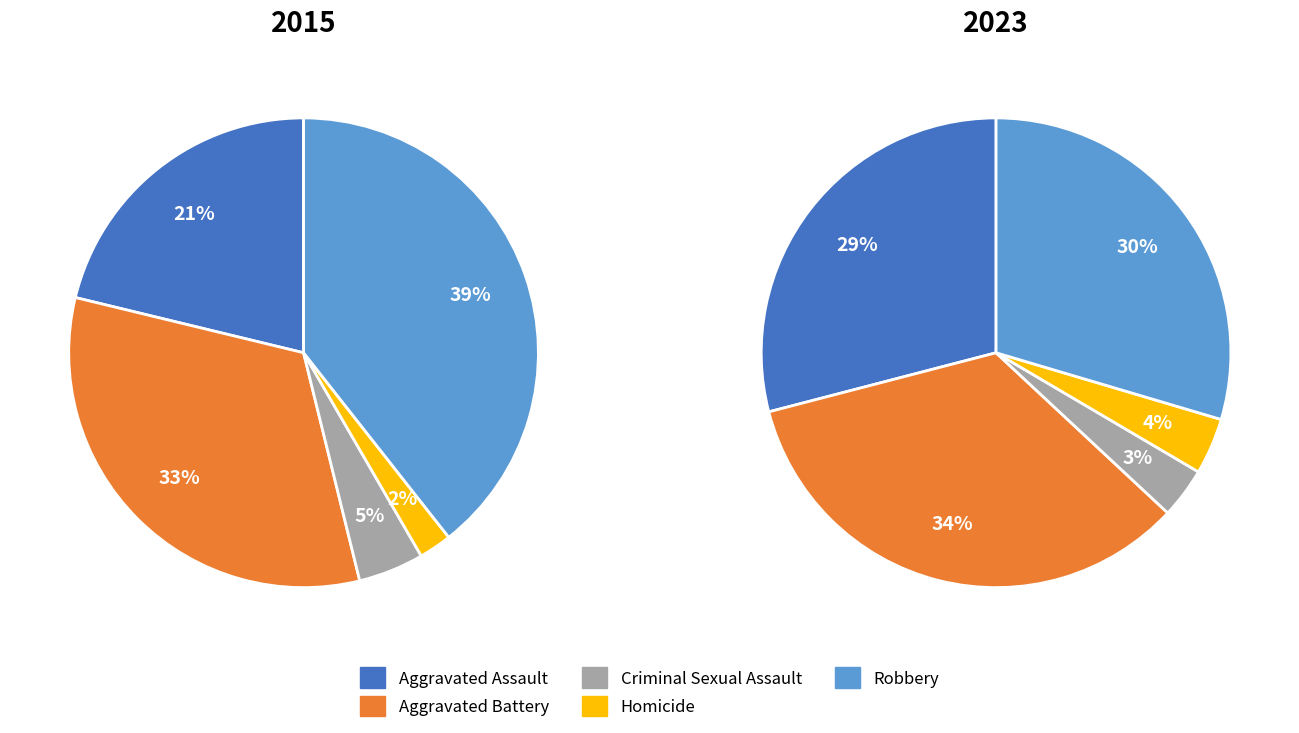

Does any single category account for the majority?

No